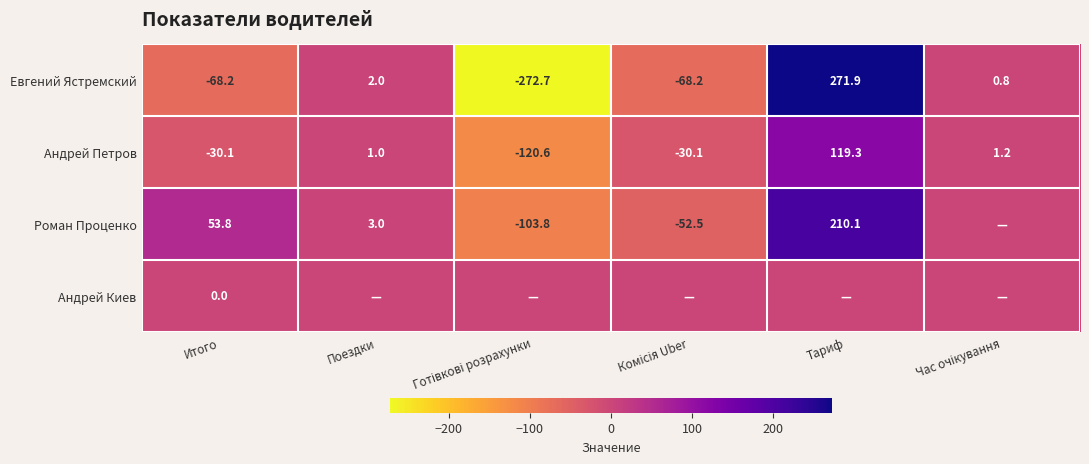

Count the number of categories in the chart.

6